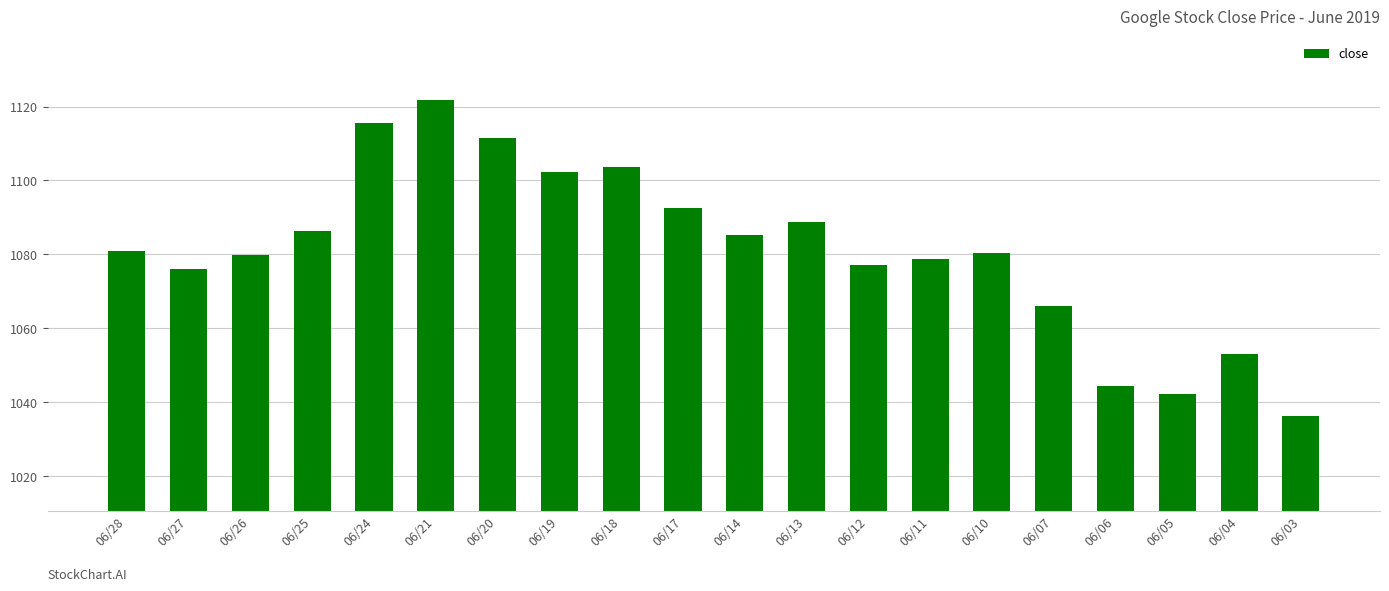

Approximately how many times larger is the value at 06/12 compared to 06/13?

1.0